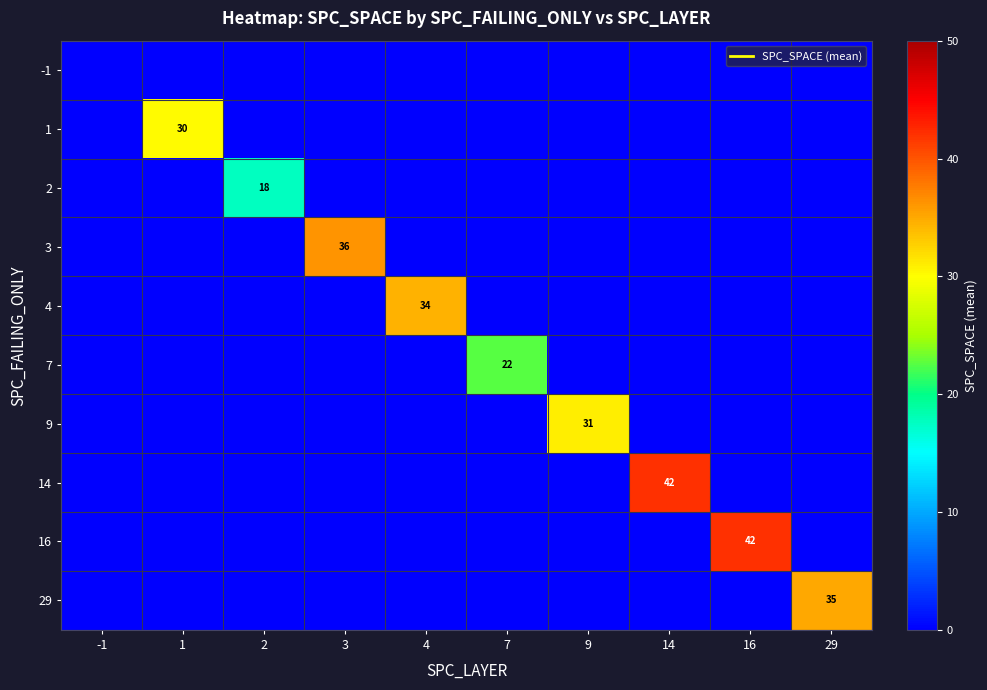

How many categories are shown in the chart?

10